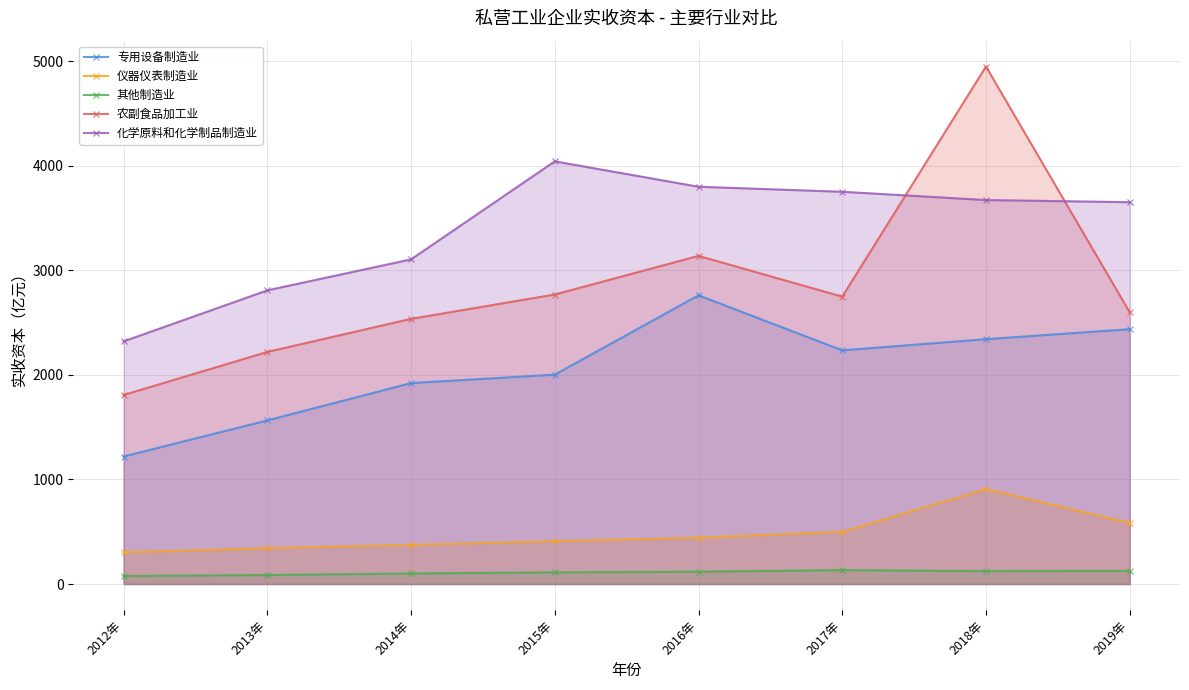

At which category is the sum across all series the highest?

2018年